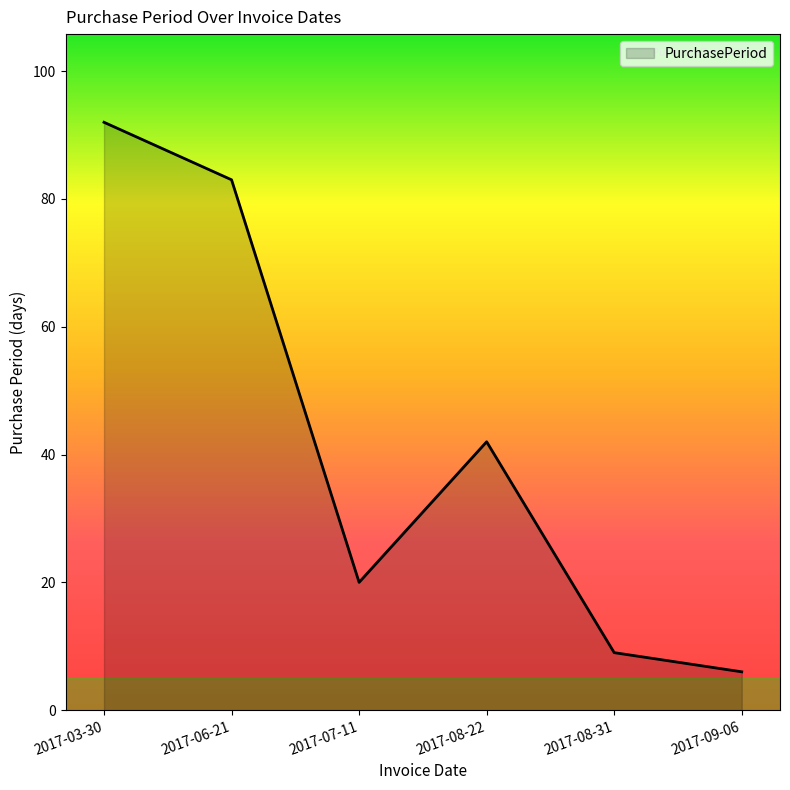

Does the chart have visible grid lines?

No